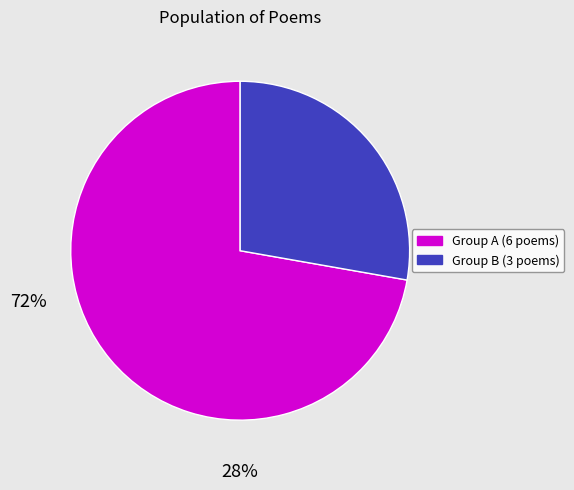

Does any single category account for the majority?

Yes